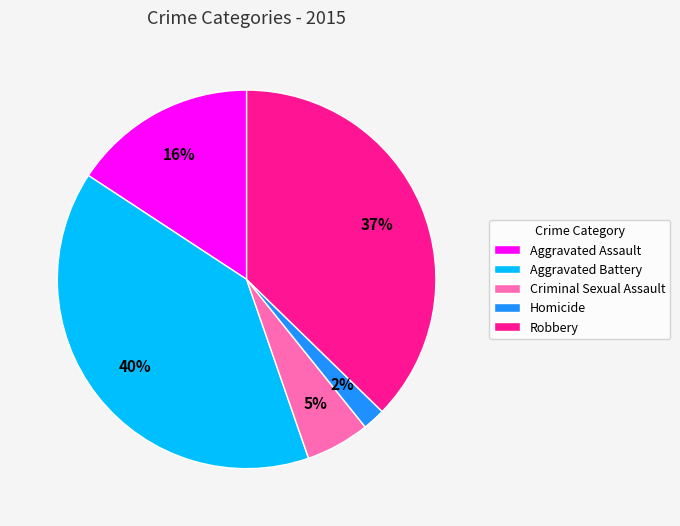

To the nearest percent, what is the difference between the largest and smallest slice percentages?

38%